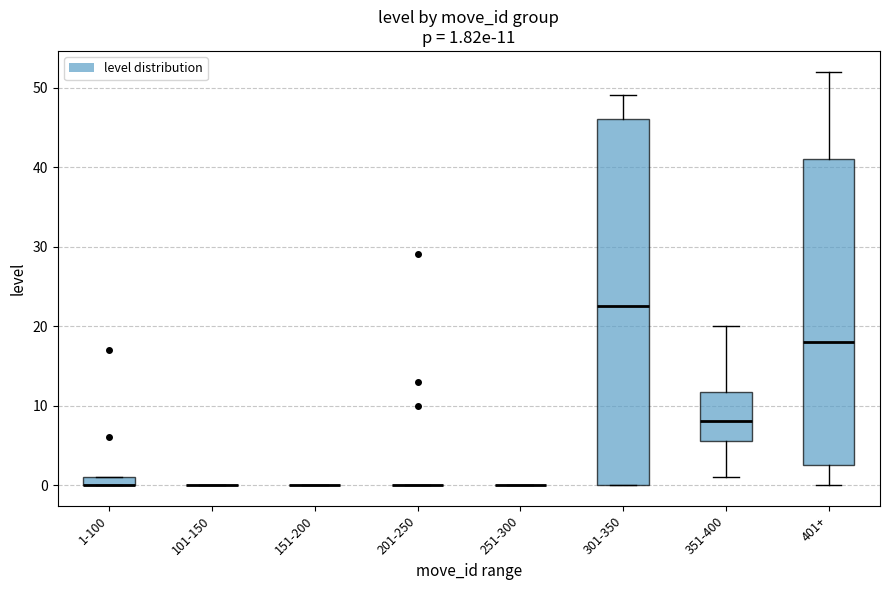

Comparing the boxes themselves (not the whiskers), which one is the tallest?

301-350